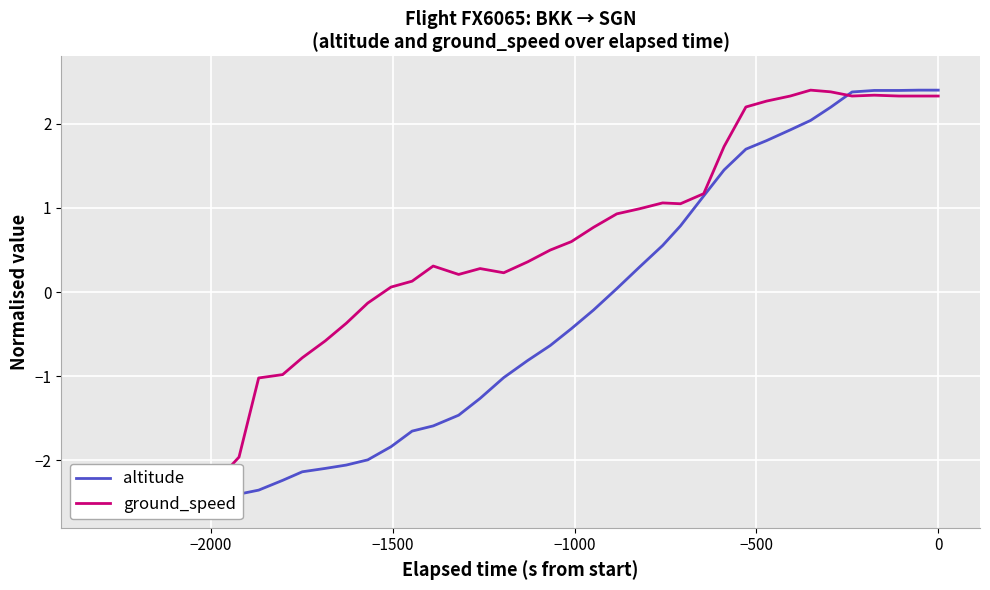

How many intersections are there between ground_speed and altitude?

1